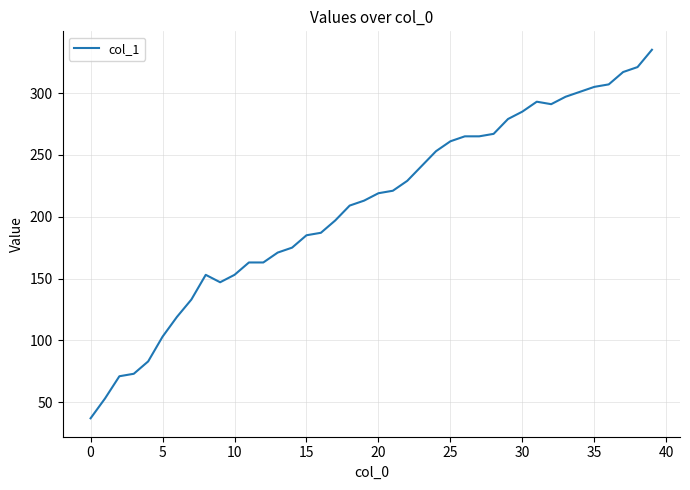

What is the difference between the maximum and minimum values?

298